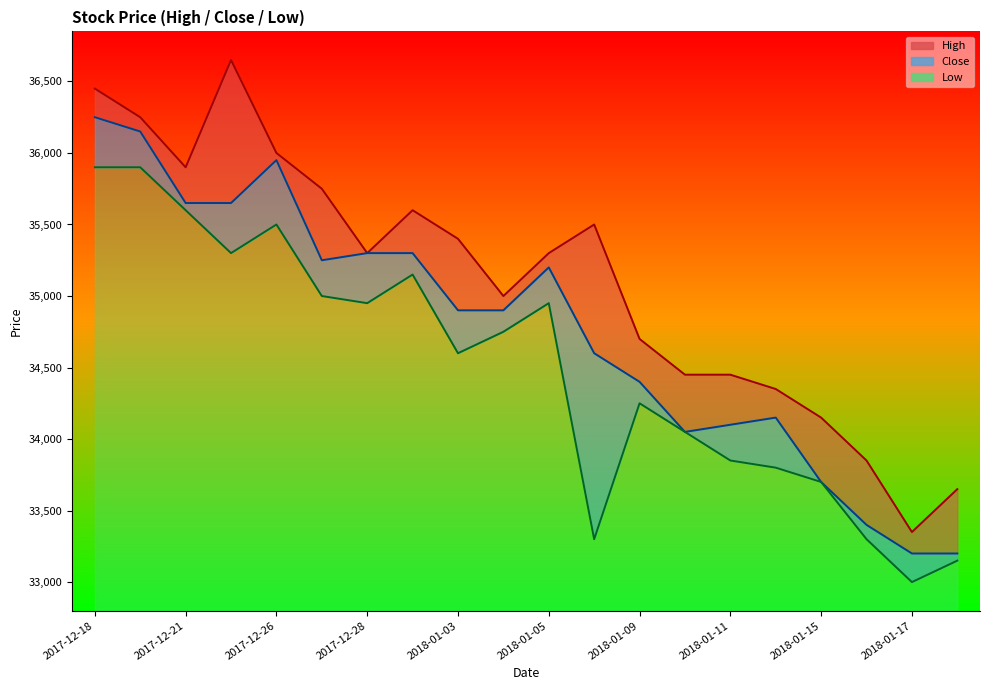

Count the number of data series in this chart.

3